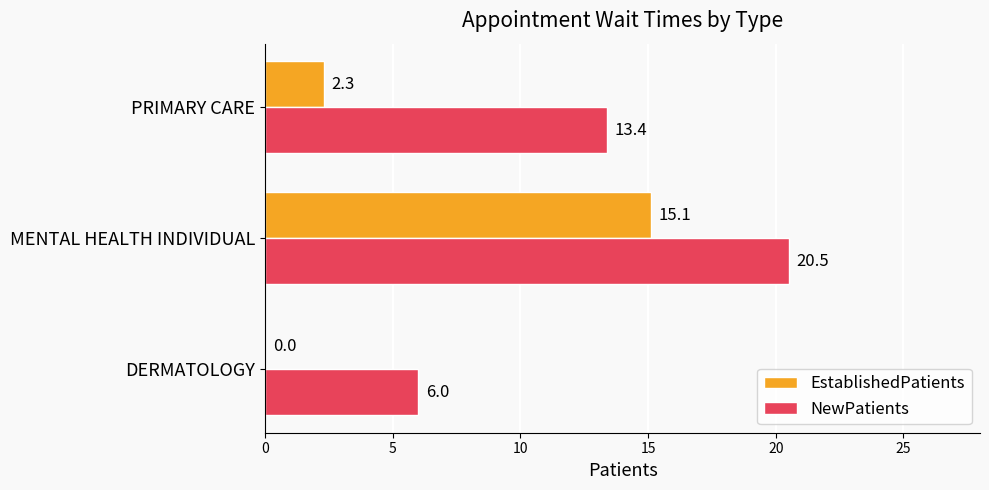

Is it true that EstablishedPatients equals 0.9 at PRIMARY CARE?

False